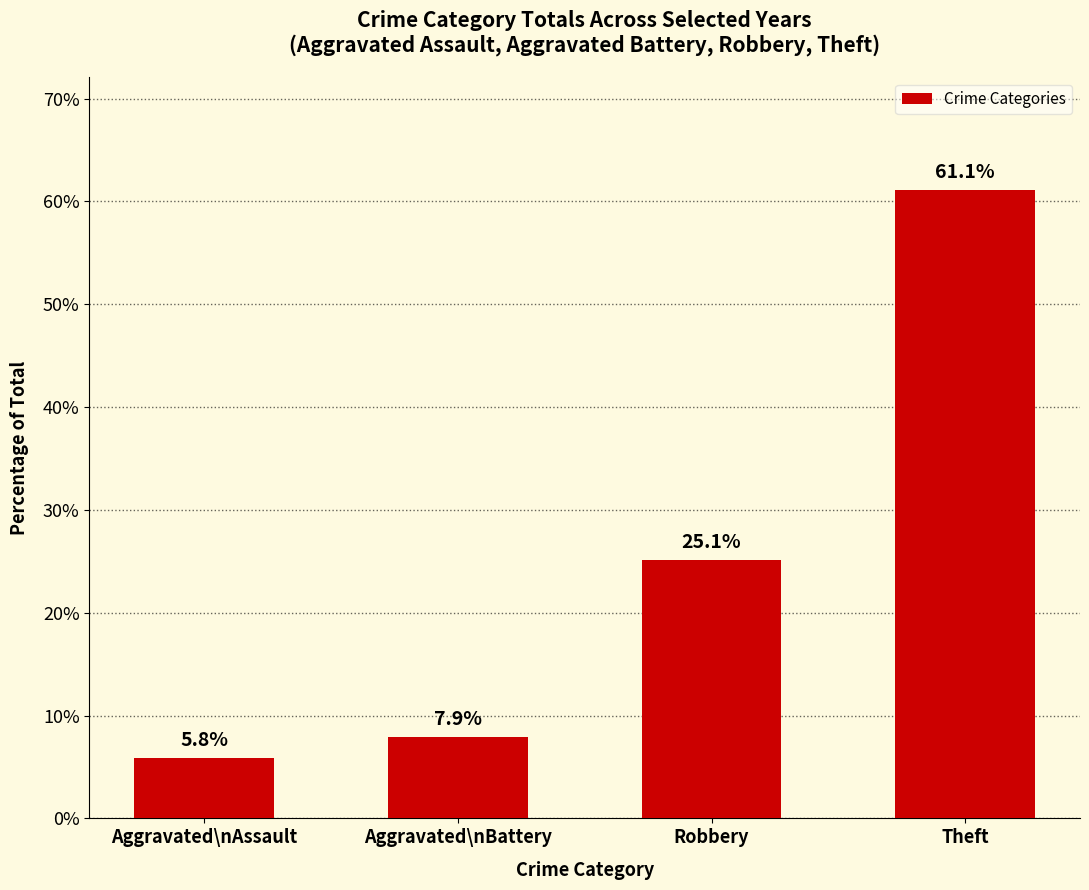

Is it true that the value at Aggravated\nBattery is 12.7?

False